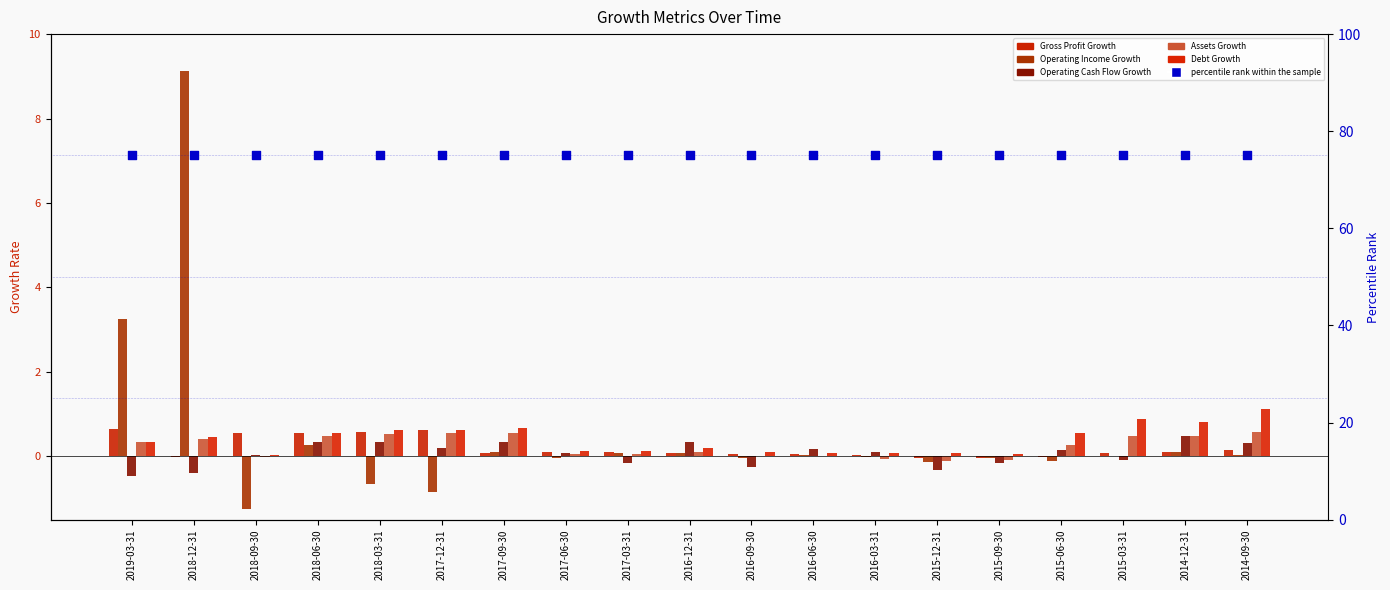

At which category is the sum across all series the highest?

2018-12-31